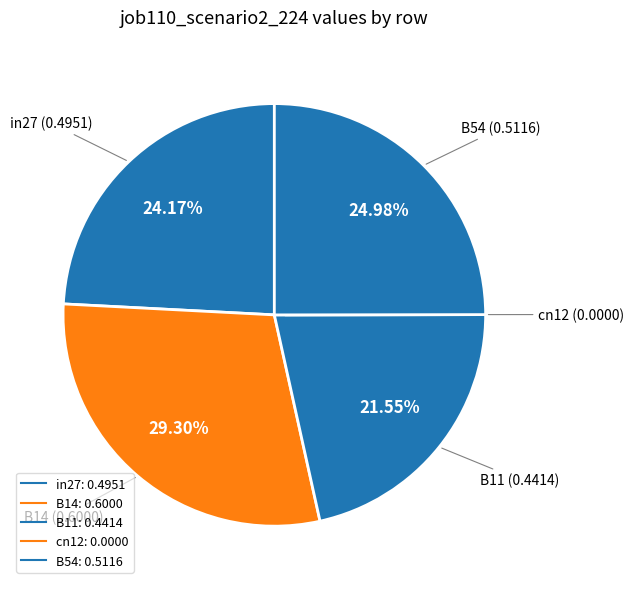

The B54 slice represents 18% of the pie. True or false?

False